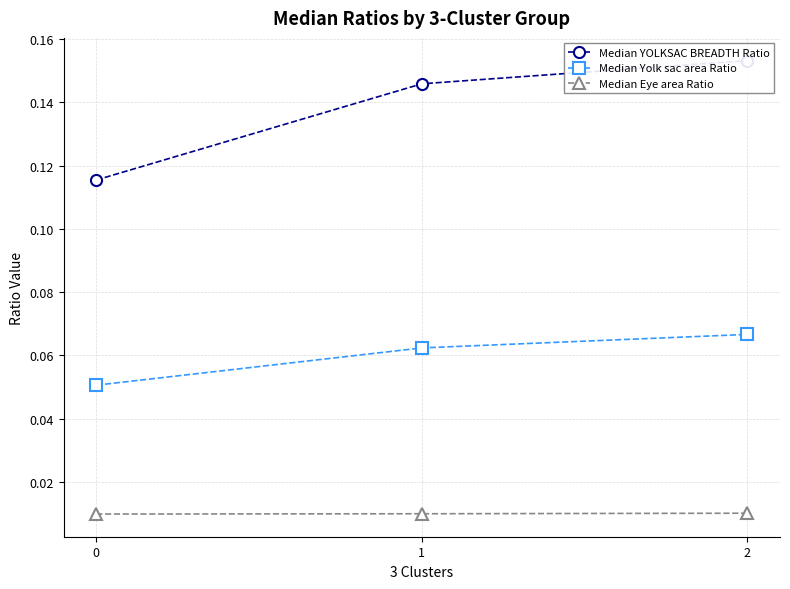

Reading left to right, what are all the values shown in this chart?

Median YOLKSAC BREADTH Ratio: 0.1	0.1	0.2
Median Yolk sac area Ratio: 0.1	0.1	0.1
Median Eye area Ratio: 0.0	0.0	0.0